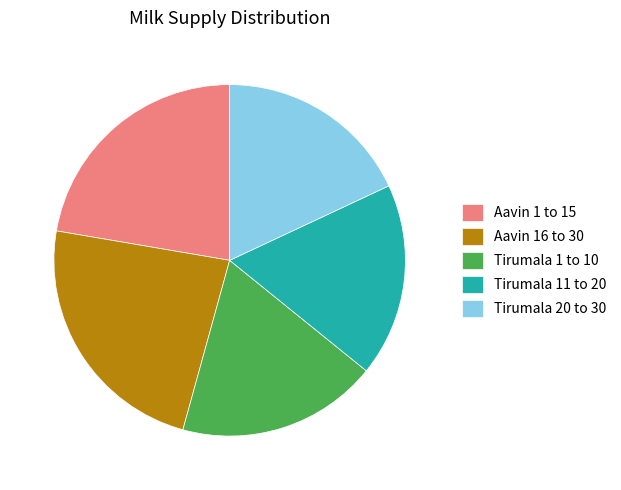

Between Aavin 1 to 15 and Tirumala 1 to 10, which is larger?

Aavin 1 to 15